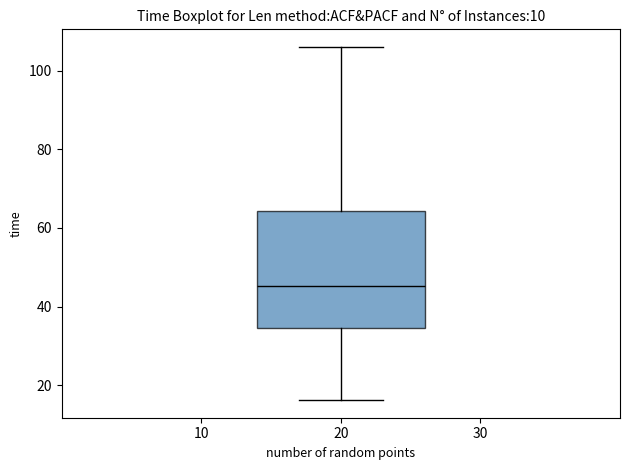

Transcribe this box plot: give where the median line is, the range the box spans, and where the two whiskers end, as read against the y-axis. The values are not printed on the chart, so give them approximately, as read against the axis.

median 46, box 34 to 64, whiskers 16 to 106